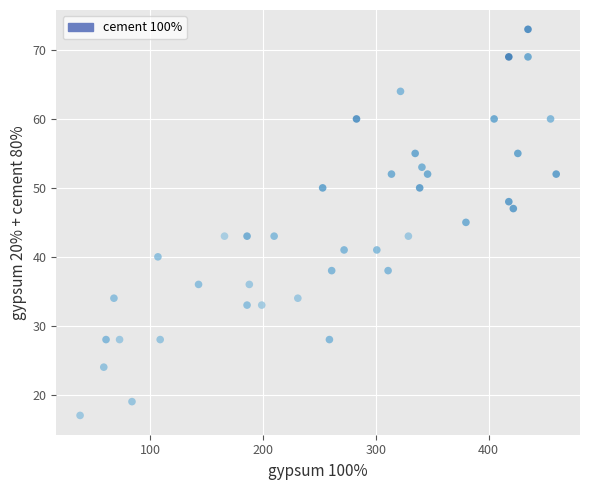

What is the range of Y values (max minus min)?

56